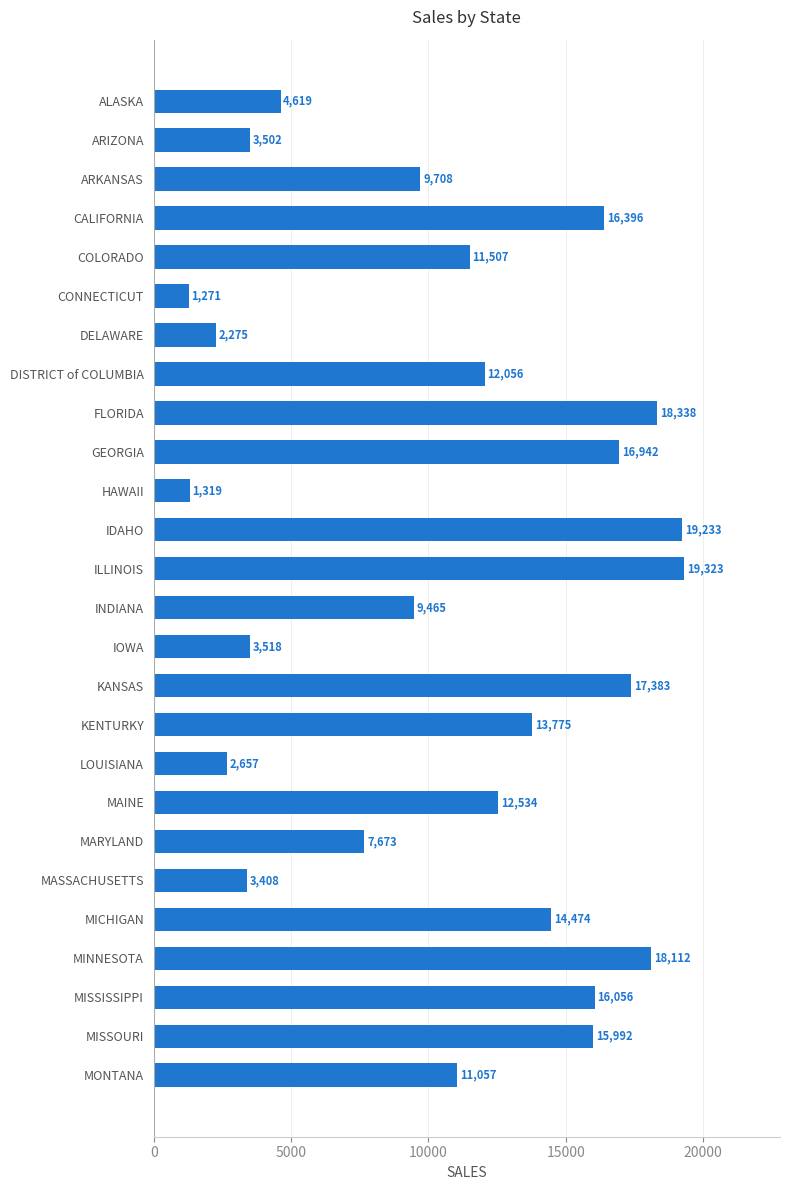

True or false: the data shows 4232 at MISSOURI.

False